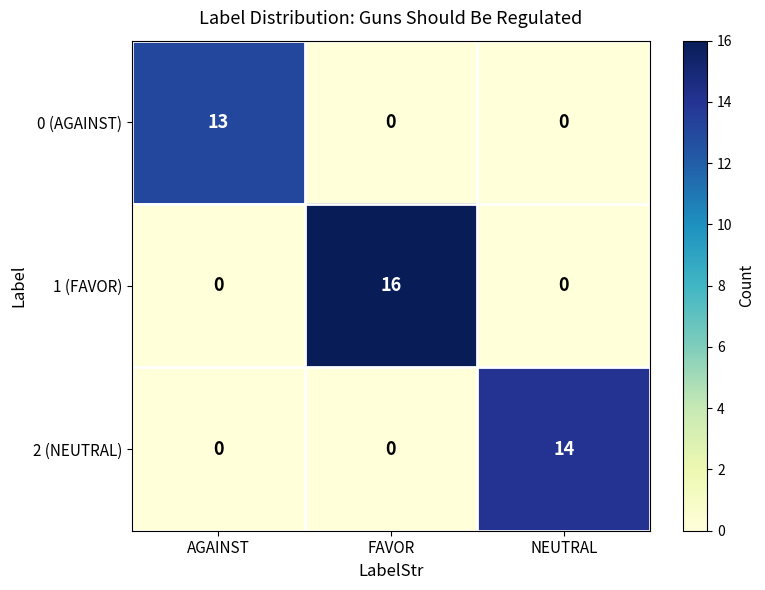

Reading left to right, what are all the values shown in this chart?

0 (AGAINST): AGAINST=13	FAVOR=0	NEUTRAL=0
1 (FAVOR): AGAINST=0	FAVOR=16	NEUTRAL=0
2 (NEUTRAL): AGAINST=0	FAVOR=0	NEUTRAL=14